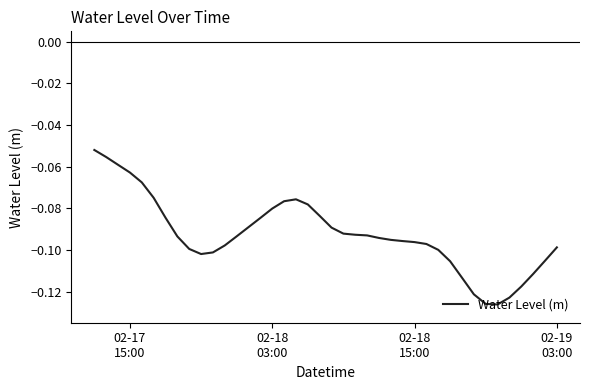

What is the value of the 32nd point from the left?

-0.1